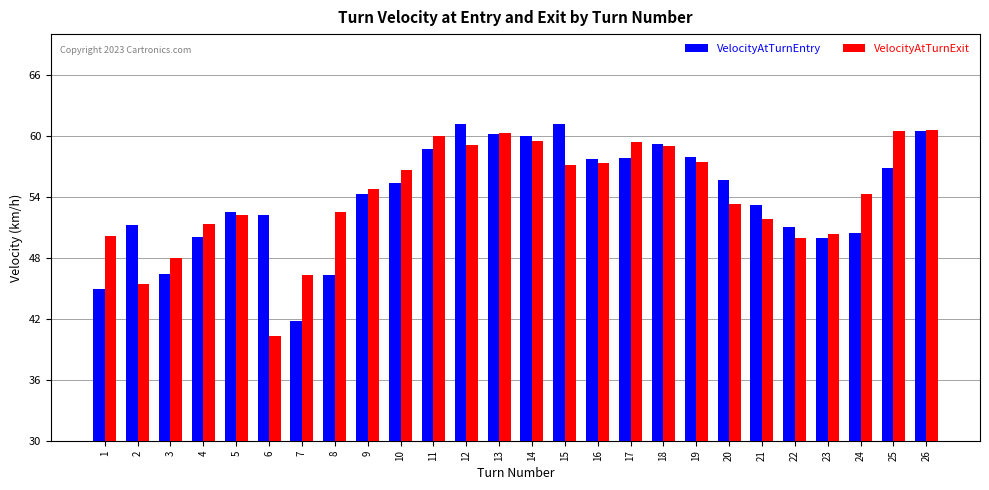

What is the maximum value shown in the chart?

61.2